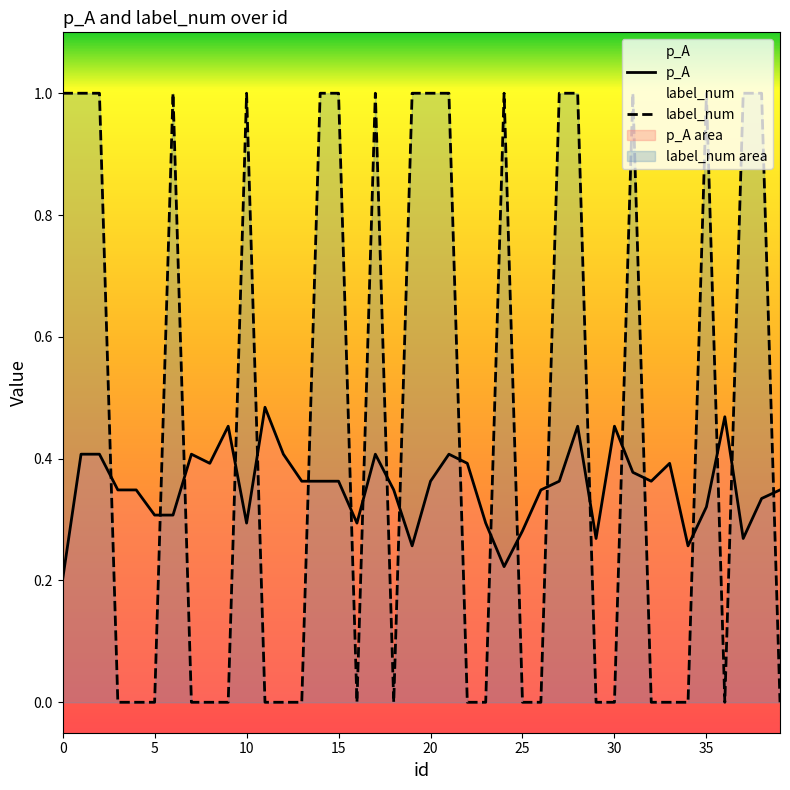

The label_num series shows 1.5 at 38. True or false?

False